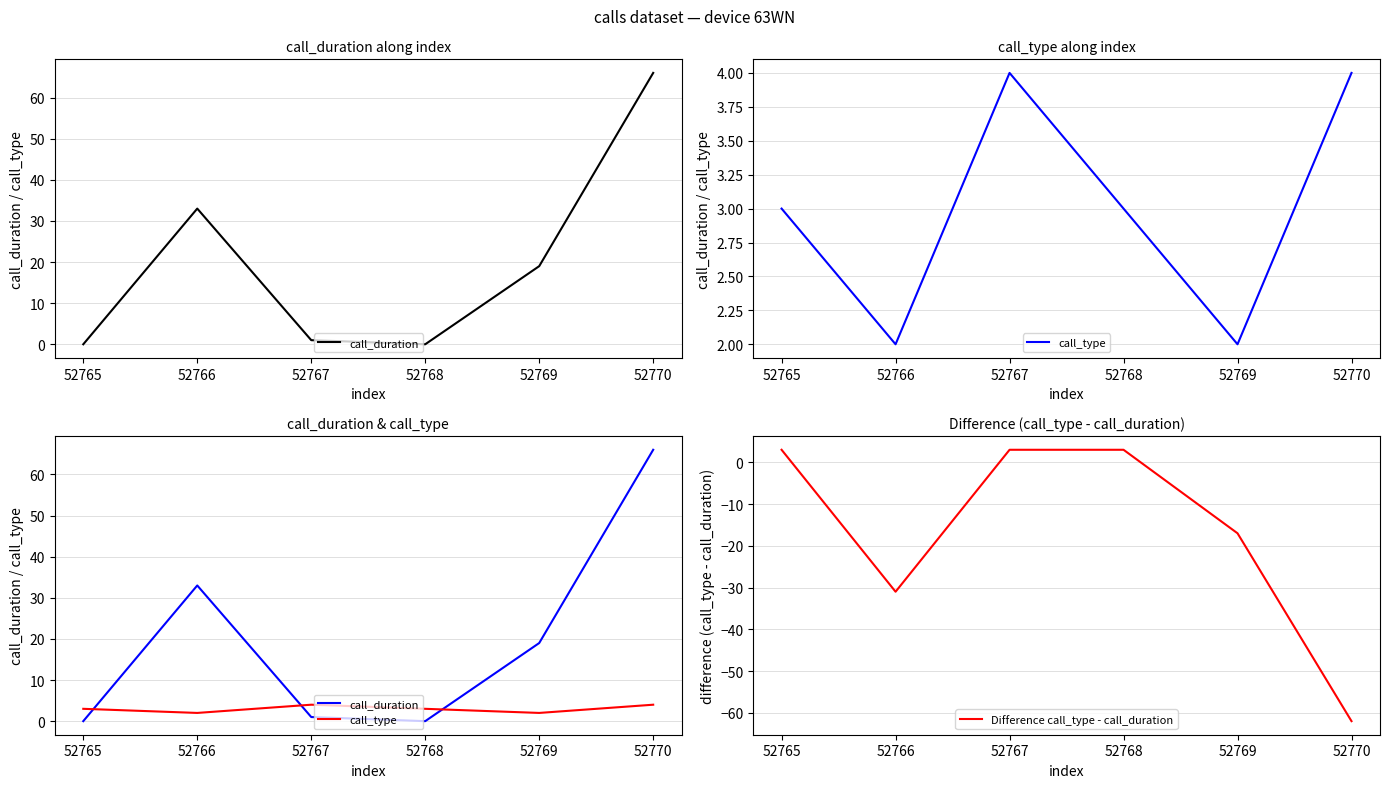

True or false: Difference call_type - call_duration has more than 0 points higher than both neighbors.

False